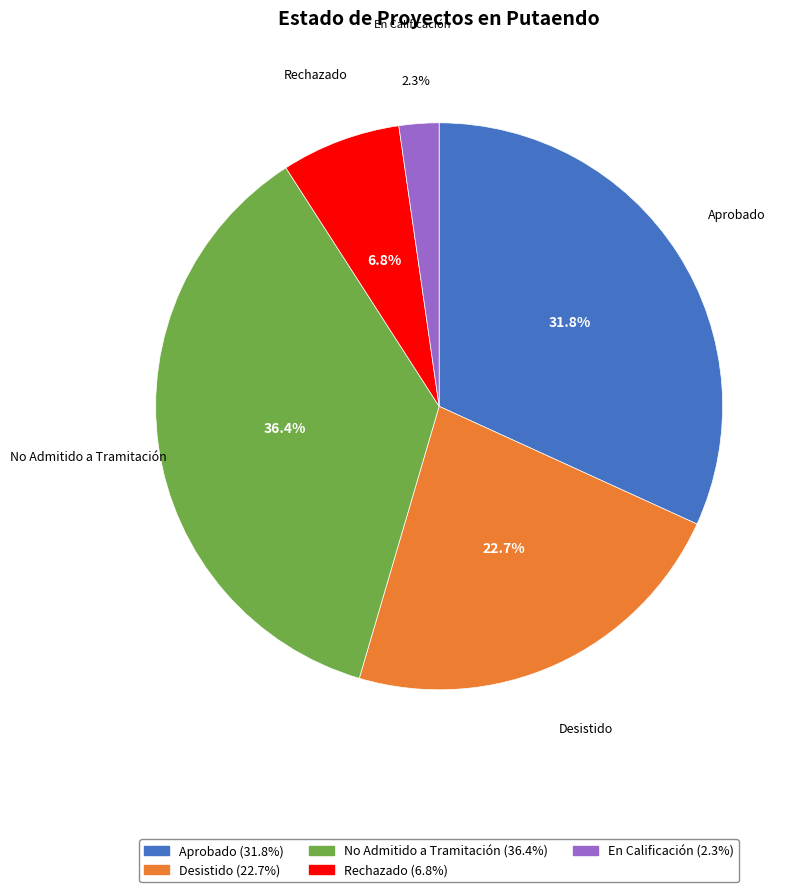

How many segments does this pie chart have?

5